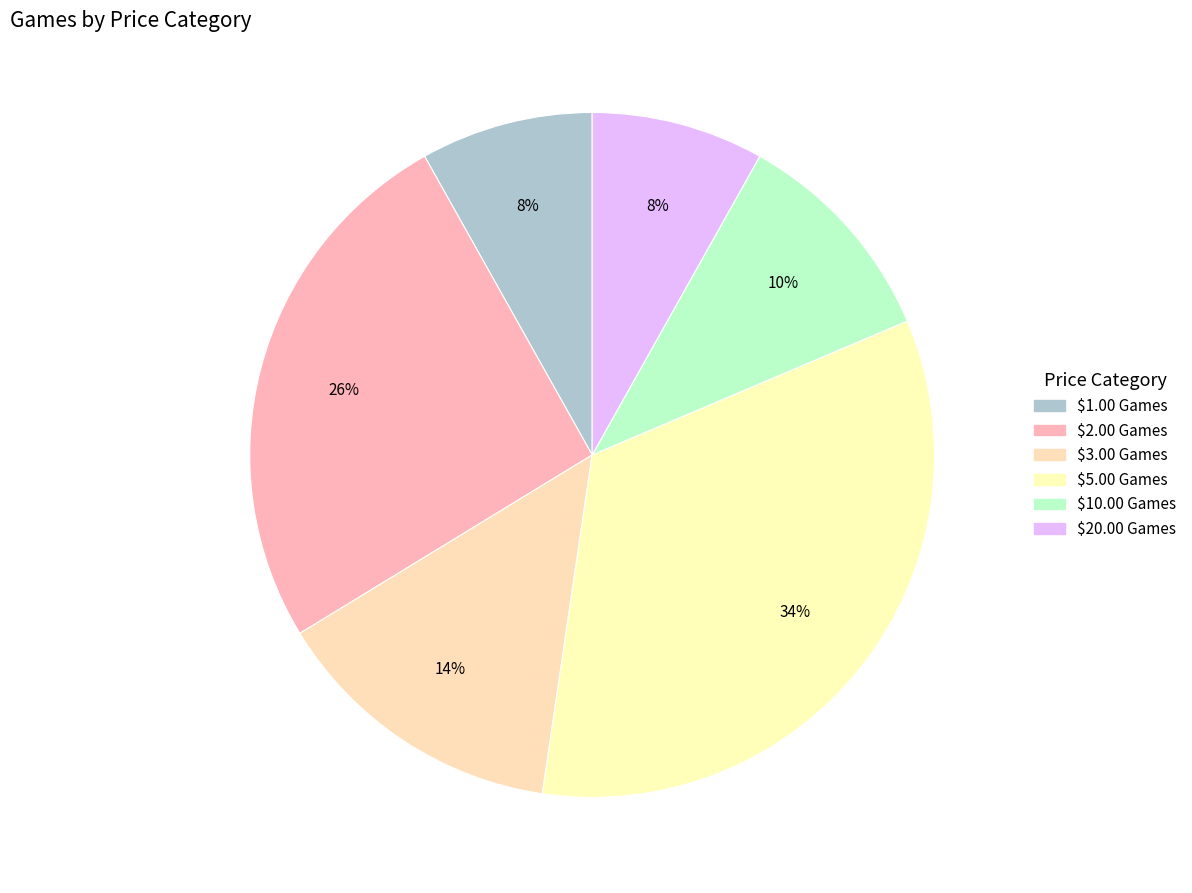

How many segments does this pie chart have?

6